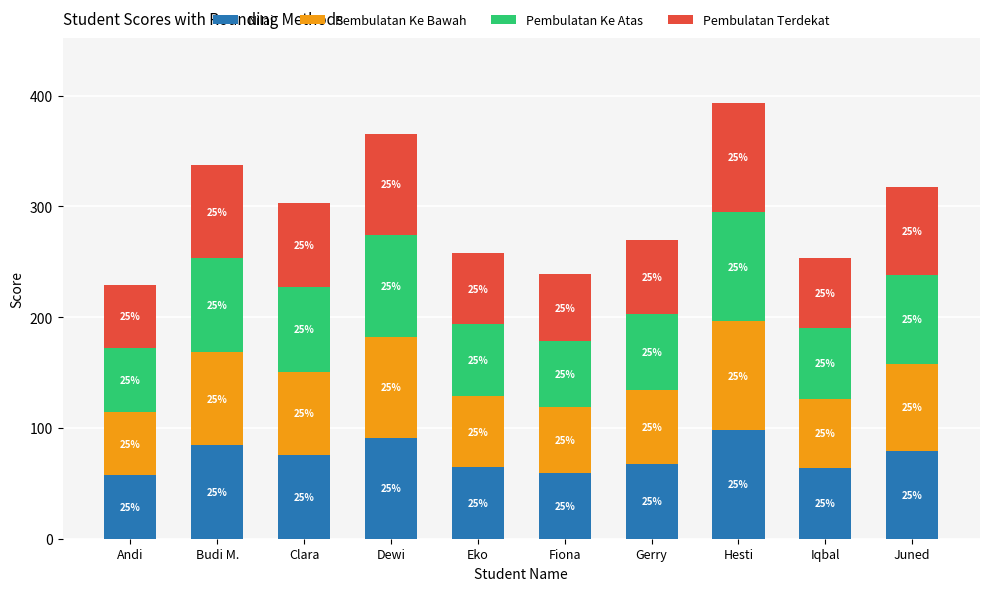

Are the bars grouped side by side (vs. stacked)?

No